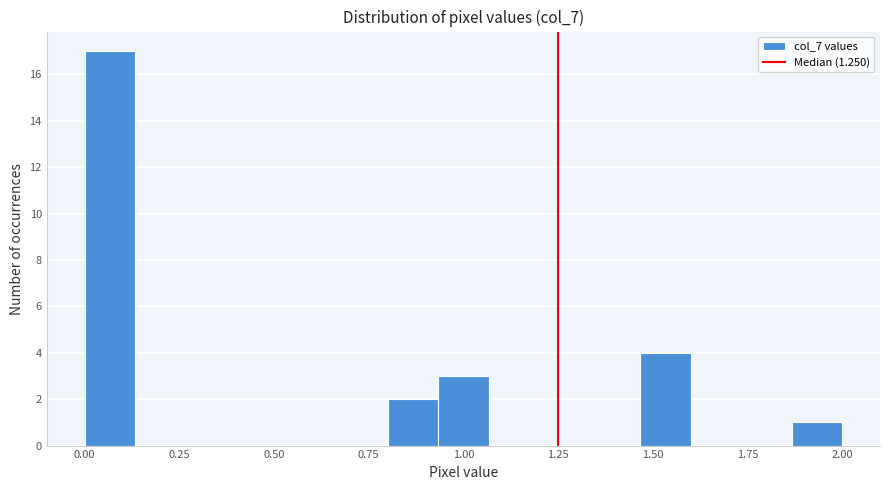

Read against the x-axis, roughly where is the centre of the tallest bar?

0.05